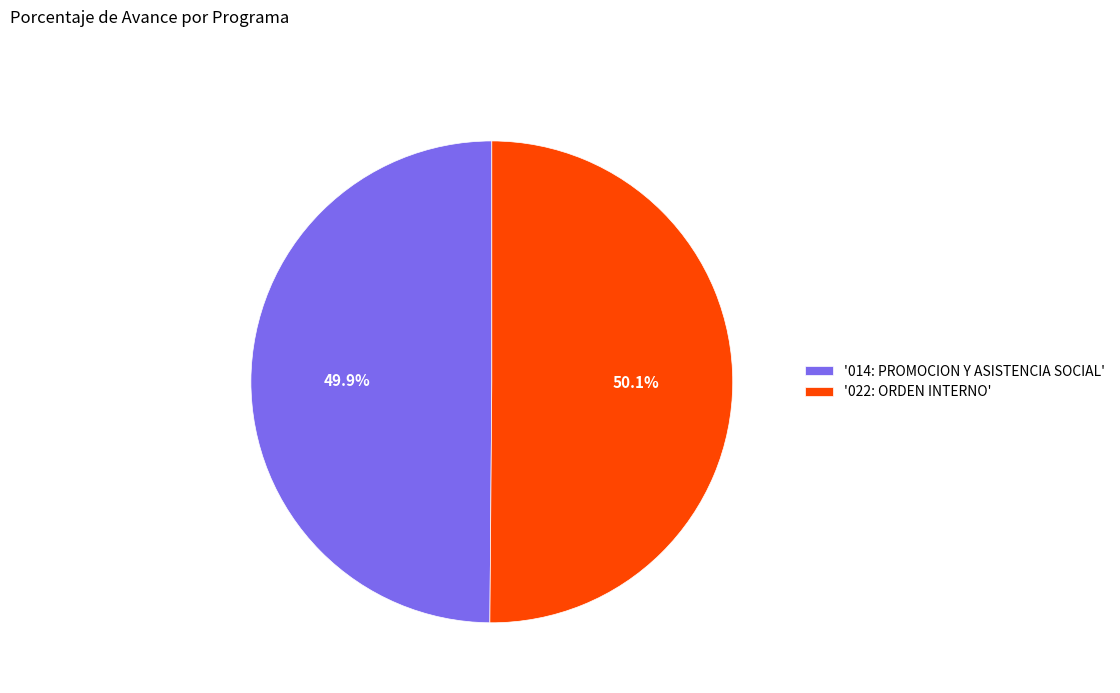

What percentage is NOT represented by '022: ORDEN INTERNO'?

49.9%